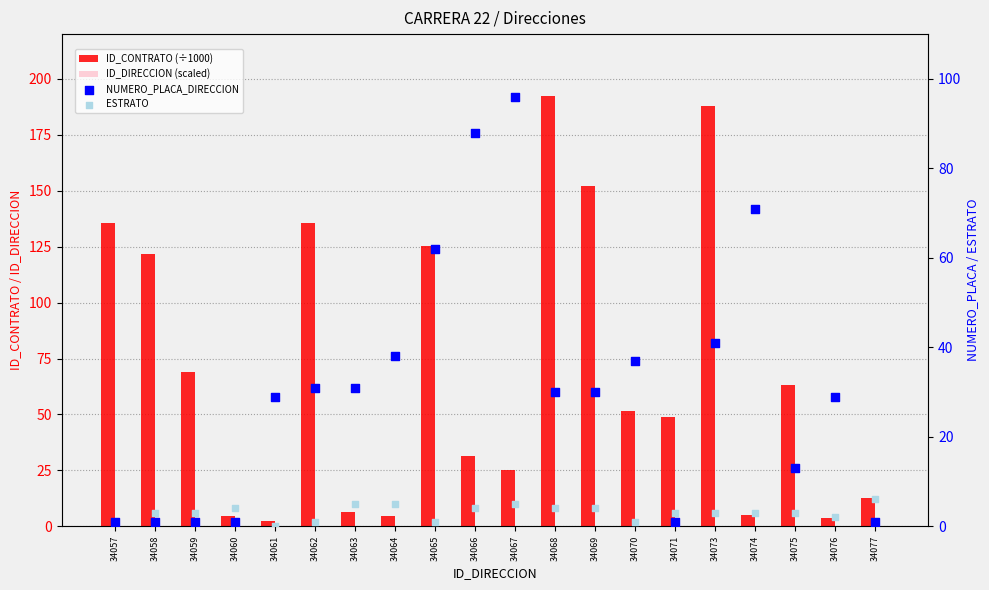

Which series has the largest total across all categories?

ID_CONTRATO (÷1000)